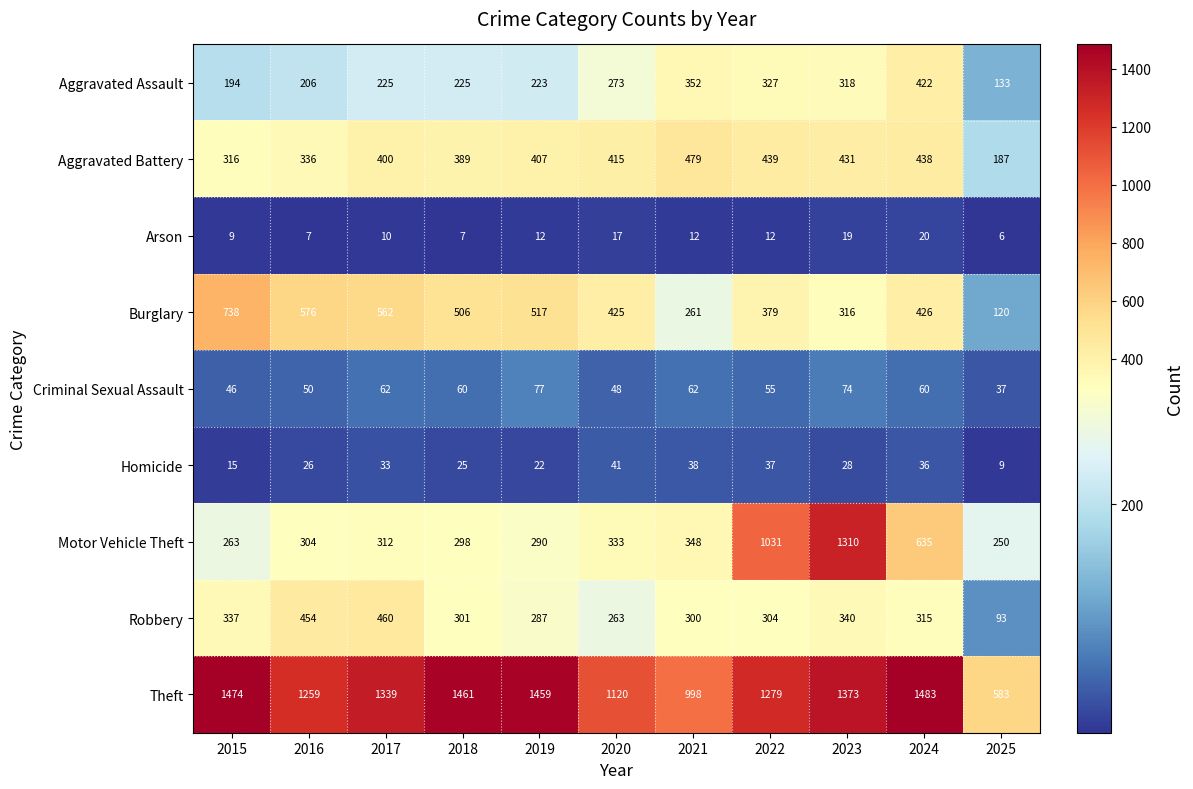

What is the smallest value displayed?

6